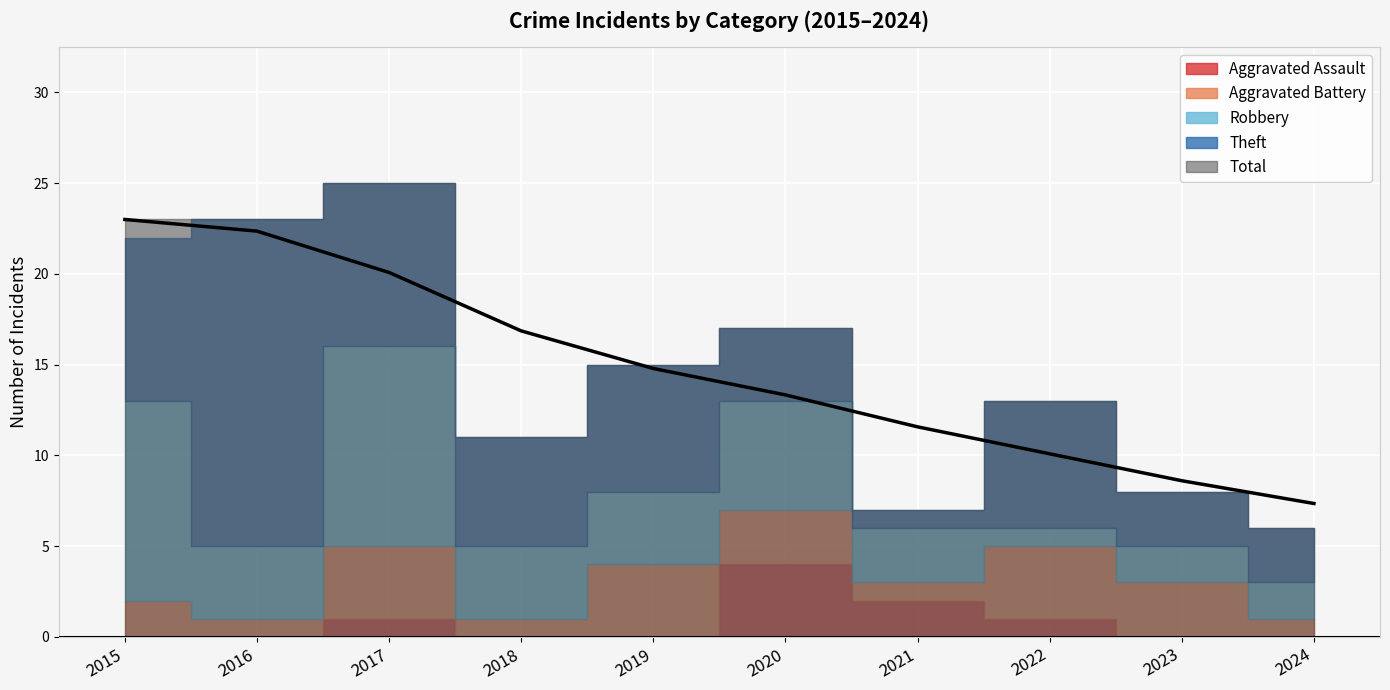

The value of Total at 2021 is 7. True or false?

True